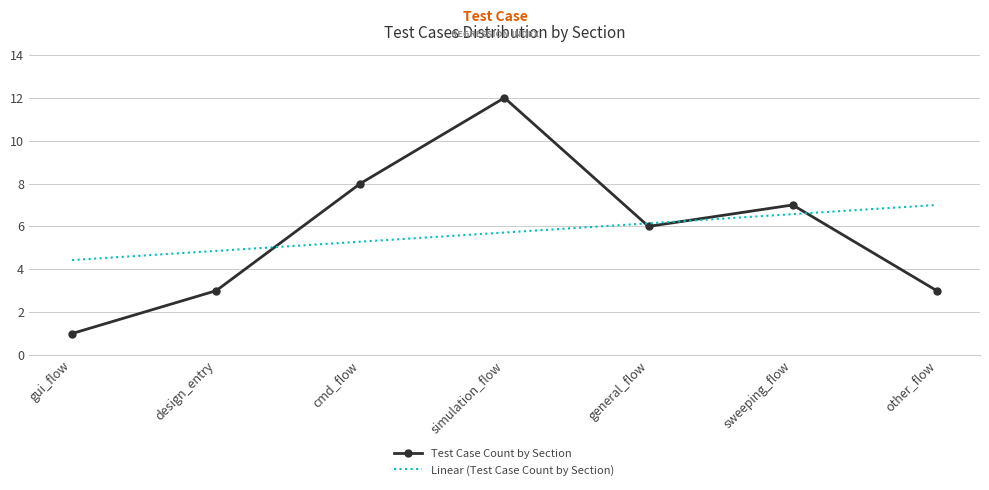

True or false: Test Case Count by Section has a value of 3.0 at design_entry.

True